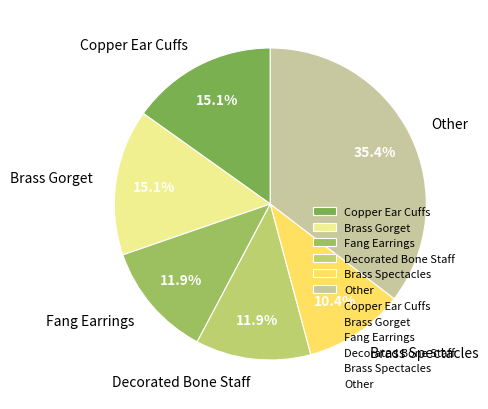

Is Brass Spectacles the majority of the pie?

No